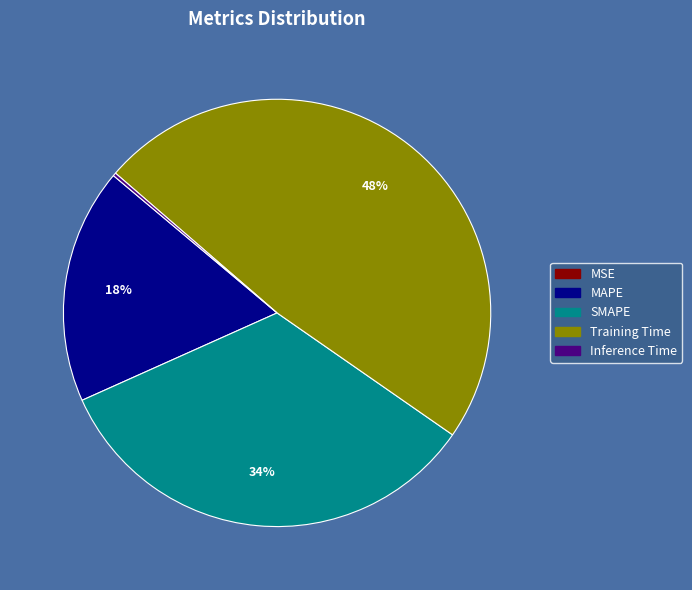

To the nearest percent, what portion does Training Time represent?

48%